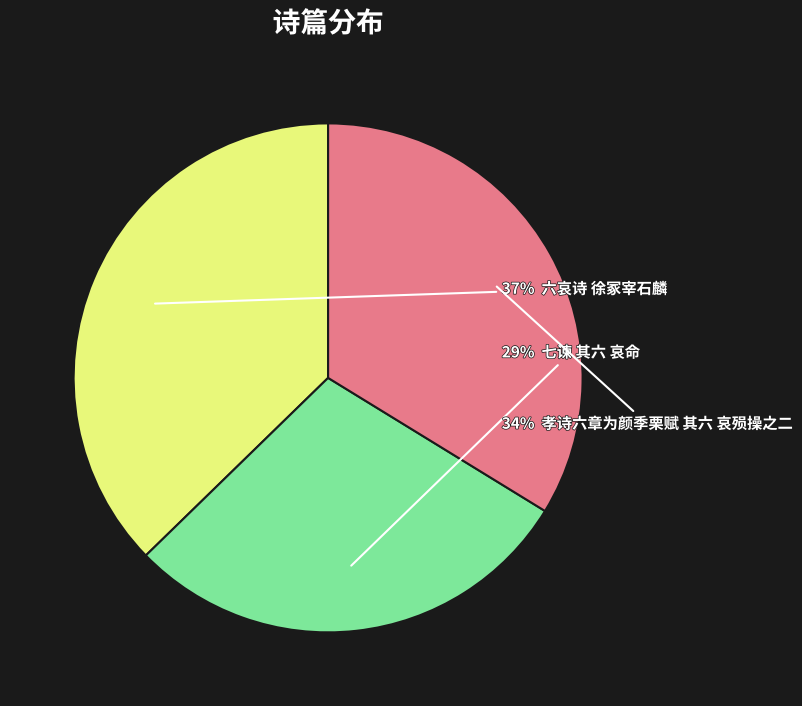

To the nearest percent, what is the difference between the largest and smallest slice percentages?

8%